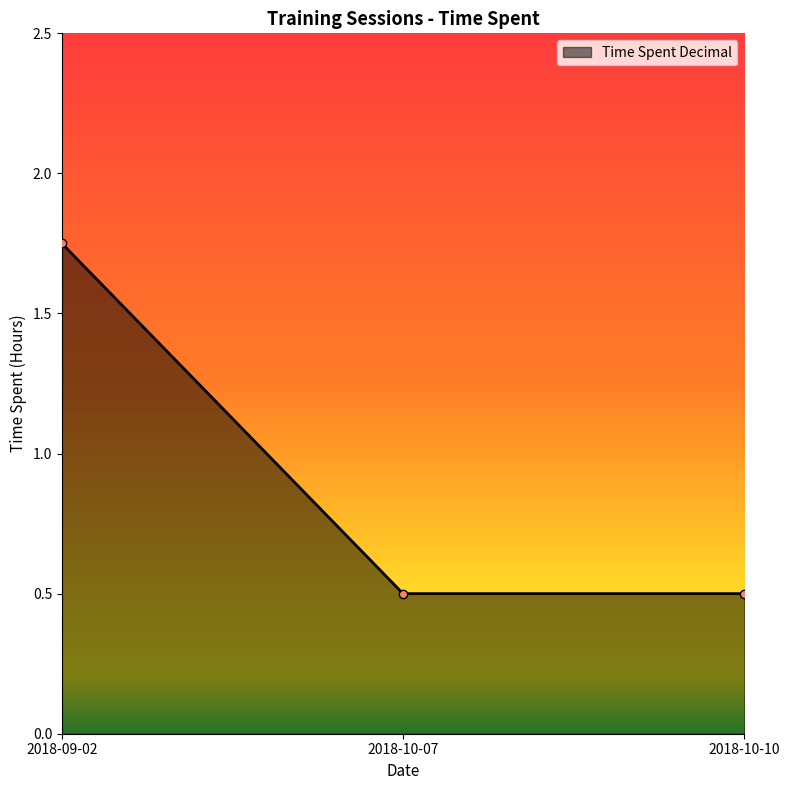

What is the sum of all values?

2.8